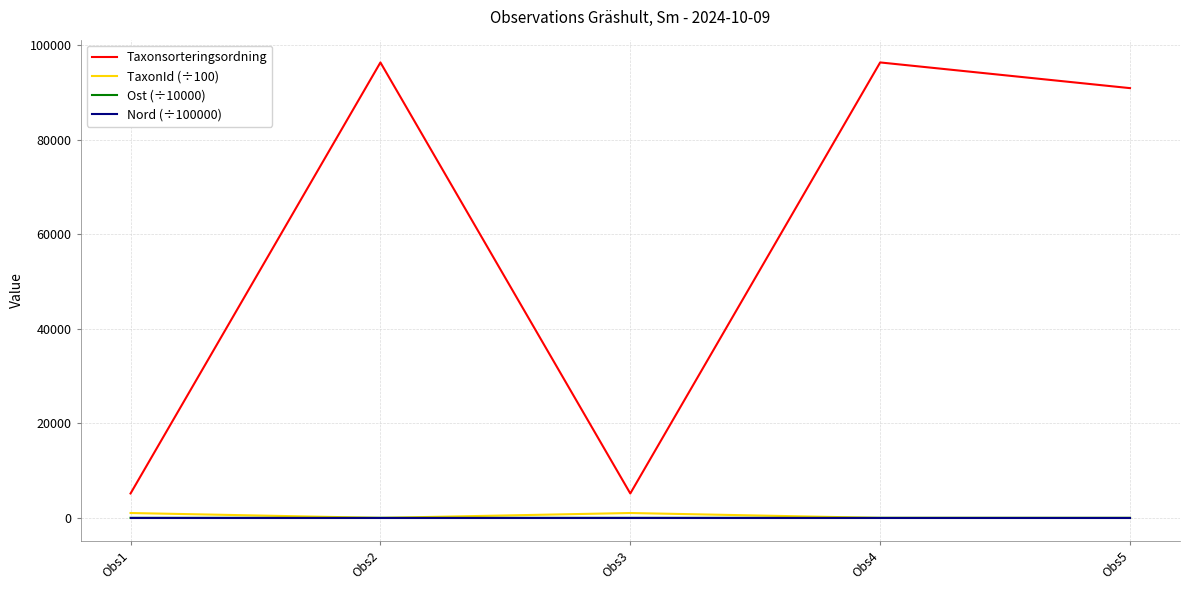

How many distinct data groups are displayed?

4